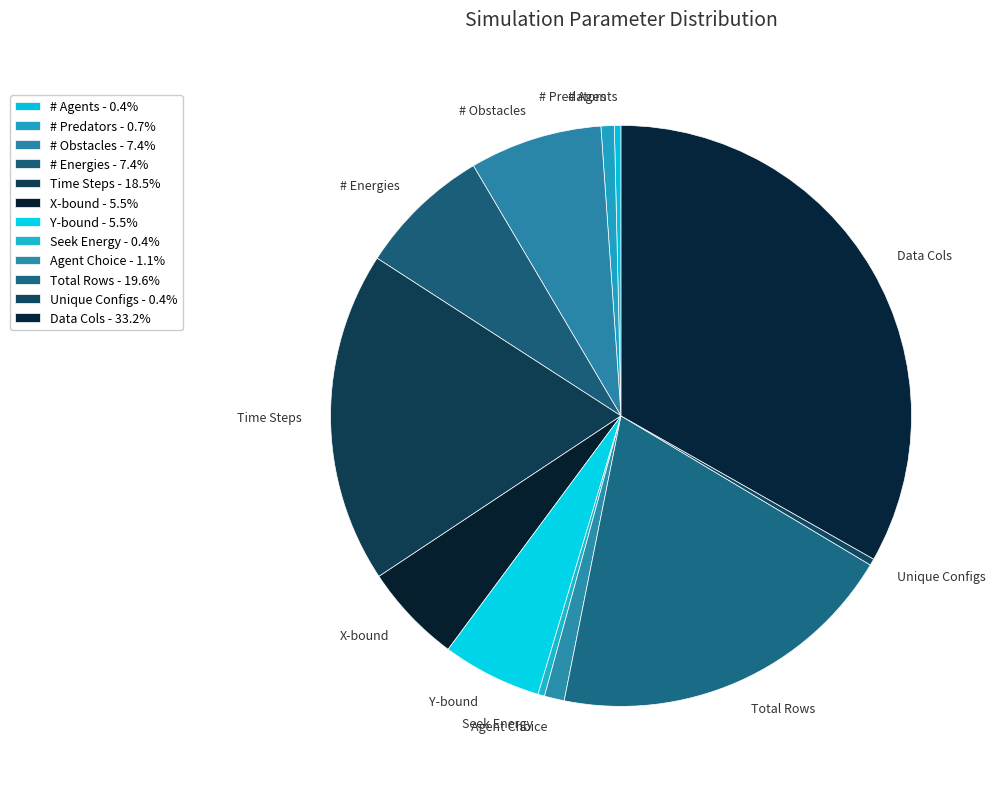

How many segments does this pie chart have?

12